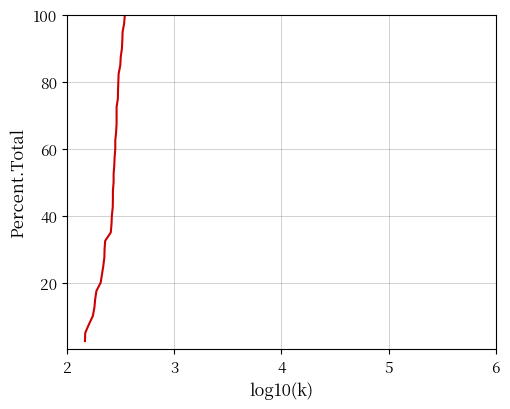

What is the difference between the maximum and minimum values?

97.5